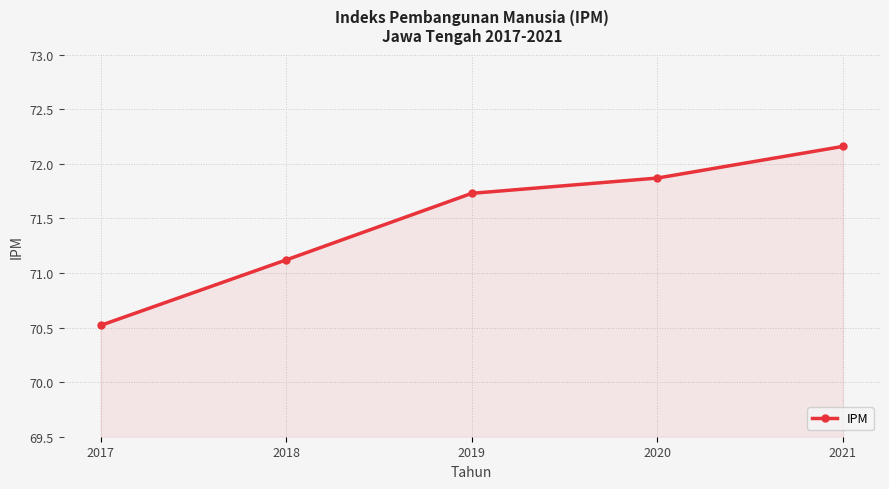

Between 2021 and 2017, which is larger?

2021